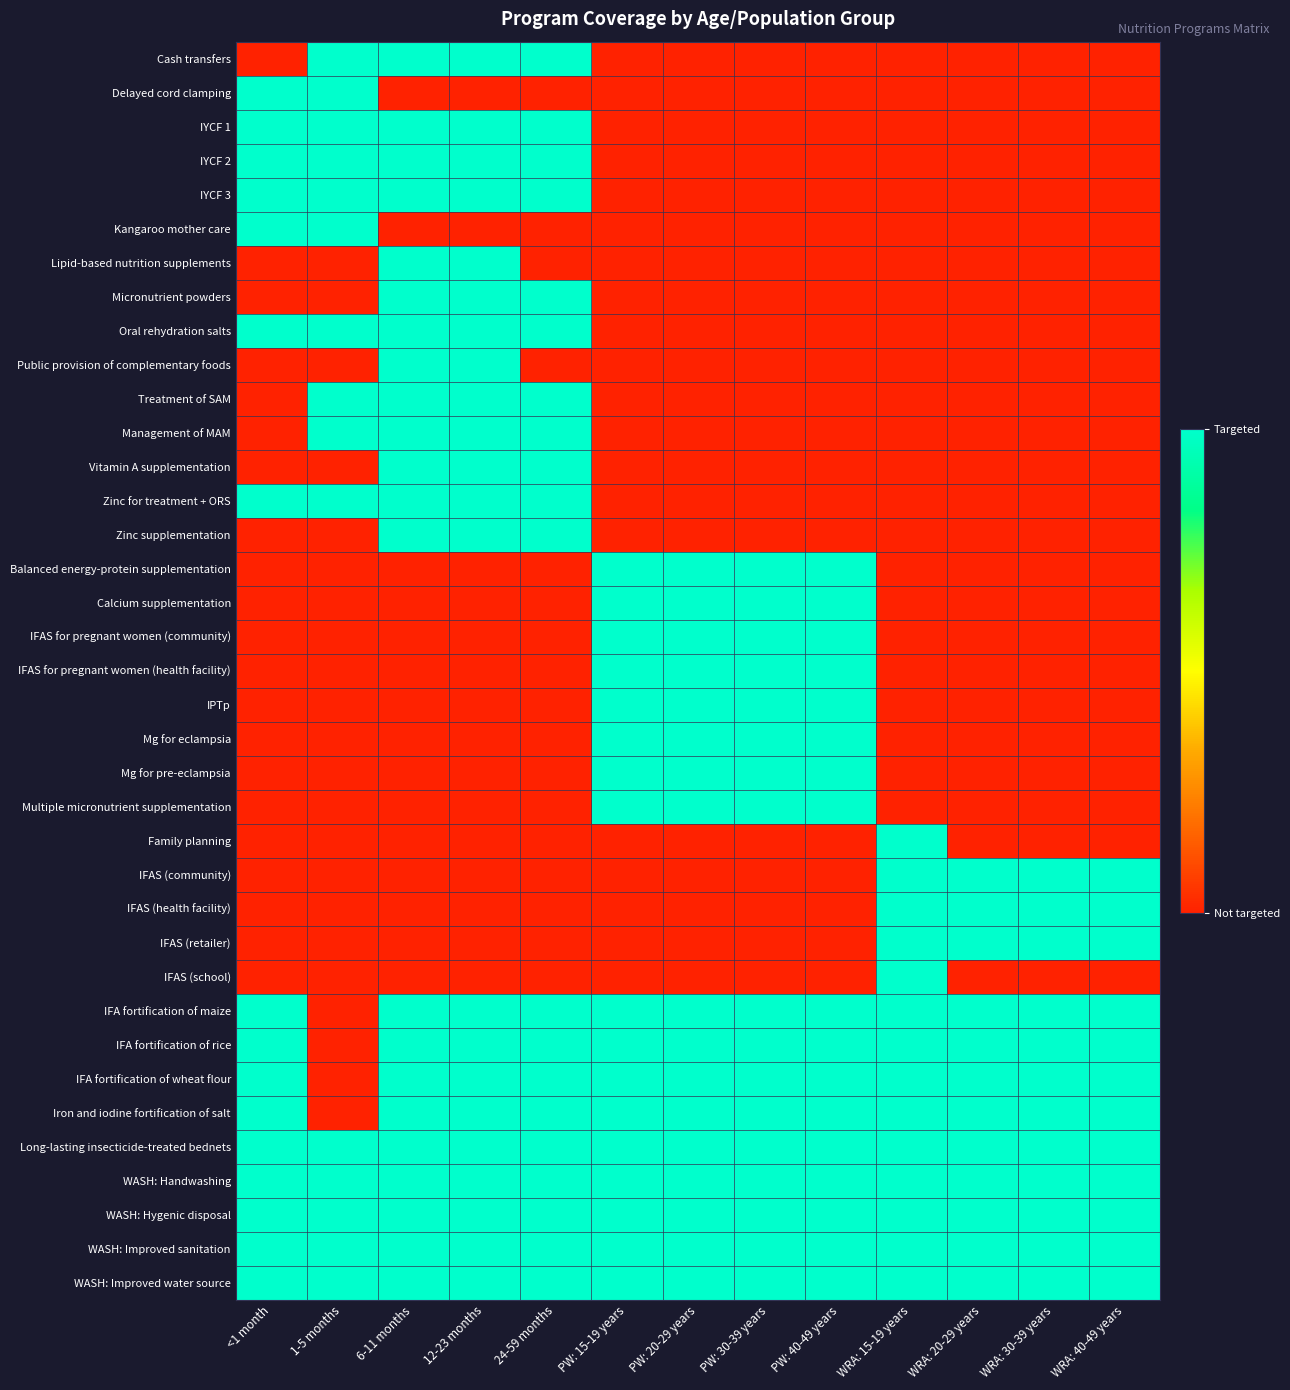

Reading left to right, transcribe all the data shown in this chart.

Cash transfers: <1 month=0	1-5 months=1	6-11 months=1	12-23 months=1	24-59 months=1	PW: 15-19 years=0	PW: 20-29 years=0	PW: 30-39 years=0	PW: 40-49 years=0	WRA: 15-19 years=0	WRA: 20-29 years=0	WRA: 30-39 years=0	WRA: 40-49 years=0
Delayed cord clamping: <1 month=1	1-5 months=1	6-11 months=0	12-23 months=0	24-59 months=0	PW: 15-19 years=0	PW: 20-29 years=0	PW: 30-39 years=0	PW: 40-49 years=0	WRA: 15-19 years=0	WRA: 20-29 years=0	WRA: 30-39 years=0	WRA: 40-49 years=0
IYCF 1: <1 month=1	1-5 months=1	6-11 months=1	12-23 months=1	24-59 months=1	PW: 15-19 years=0	PW: 20-29 years=0	PW: 30-39 years=0	PW: 40-49 years=0	WRA: 15-19 years=0	WRA: 20-29 years=0	WRA: 30-39 years=0	WRA: 40-49 years=0
IYCF 2: <1 month=1	1-5 months=1	6-11 months=1	12-23 months=1	24-59 months=1	PW: 15-19 years=0	PW: 20-29 years=0	PW: 30-39 years=0	PW: 40-49 years=0	WRA: 15-19 years=0	WRA: 20-29 years=0	WRA: 30-39 years=0	WRA: 40-49 years=0
IYCF 3: <1 month=1	1-5 months=1	6-11 months=1	12-23 months=1	24-59 months=1	PW: 15-19 years=0	PW: 20-29 years=0	PW: 30-39 years=0	PW: 40-49 years=0	WRA: 15-19 years=0	WRA: 20-29 years=0	WRA: 30-39 years=0	WRA: 40-49 years=0
Kangaroo mother care: <1 month=1	1-5 months=1	6-11 months=0	12-23 months=0	24-59 months=0	PW: 15-19 years=0	PW: 20-29 years=0	PW: 30-39 years=0	PW: 40-49 years=0	WRA: 15-19 years=0	WRA: 20-29 years=0	WRA: 30-39 years=0	WRA: 40-49 years=0
Lipid-based nutrition supplements: <1 month=0	1-5 months=0	6-11 months=1	12-23 months=1	24-59 months=0	PW: 15-19 years=0	PW: 20-29 years=0	PW: 30-39 years=0	PW: 40-49 years=0	WRA: 15-19 years=0	WRA: 20-29 years=0	WRA: 30-39 years=0	WRA: 40-49 years=0
Micronutrient powders: <1 month=0	1-5 months=0	6-11 months=1	12-23 months=1	24-59 months=1	PW: 15-19 years=0	PW: 20-29 years=0	PW: 30-39 years=0	PW: 40-49 years=0	WRA: 15-19 years=0	WRA: 20-29 years=0	WRA: 30-39 years=0	WRA: 40-49 years=0
Oral rehydration salts: <1 month=1	1-5 months=1	6-11 months=1	12-23 months=1	24-59 months=1	PW: 15-19 years=0	PW: 20-29 years=0	PW: 30-39 years=0	PW: 40-49 years=0	WRA: 15-19 years=0	WRA: 20-29 years=0	WRA: 30-39 years=0	WRA: 40-49 years=0
Public provision of complementary foods: <1 month=0	1-5 months=0	6-11 months=1	12-23 months=1	24-59 months=0	PW: 15-19 years=0	PW: 20-29 years=0	PW: 30-39 years=0	PW: 40-49 years=0	WRA: 15-19 years=0	WRA: 20-29 years=0	WRA: 30-39 years=0	WRA: 40-49 years=0
Treatment of SAM: <1 month=0	1-5 months=1	6-11 months=1	12-23 months=1	24-59 months=1	PW: 15-19 years=0	PW: 20-29 years=0	PW: 30-39 years=0	PW: 40-49 years=0	WRA: 15-19 years=0	WRA: 20-29 years=0	WRA: 30-39 years=0	WRA: 40-49 years=0
Management of MAM: <1 month=0	1-5 months=1	6-11 months=1	12-23 months=1	24-59 months=1	PW: 15-19 years=0	PW: 20-29 years=0	PW: 30-39 years=0	PW: 40-49 years=0	WRA: 15-19 years=0	WRA: 20-29 years=0	WRA: 30-39 years=0	WRA: 40-49 years=0
Vitamin A supplementation: <1 month=0	1-5 months=0	6-11 months=1	12-23 months=1	24-59 months=1	PW: 15-19 years=0	PW: 20-29 years=0	PW: 30-39 years=0	PW: 40-49 years=0	WRA: 15-19 years=0	WRA: 20-29 years=0	WRA: 30-39 years=0	WRA: 40-49 years=0
Zinc for treatment + ORS: <1 month=1	1-5 months=1	6-11 months=1	12-23 months=1	24-59 months=1	PW: 15-19 years=0	PW: 20-29 years=0	PW: 30-39 years=0	PW: 40-49 years=0	WRA: 15-19 years=0	WRA: 20-29 years=0	WRA: 30-39 years=0	WRA: 40-49 years=0
Zinc supplementation: <1 month=0	1-5 months=0	6-11 months=1	12-23 months=1	24-59 months=1	PW: 15-19 years=0	PW: 20-29 years=0	PW: 30-39 years=0	PW: 40-49 years=0	WRA: 15-19 years=0	WRA: 20-29 years=0	WRA: 30-39 years=0	WRA: 40-49 years=0
Balanced energy-protein supplementation: <1 month=0	1-5 months=0	6-11 months=0	12-23 months=0	24-59 months=0	PW: 15-19 years=1	PW: 20-29 years=1	PW: 30-39 years=1	PW: 40-49 years=1	WRA: 15-19 years=0	WRA: 20-29 years=0	WRA: 30-39 years=0	WRA: 40-49 years=0
Calcium supplementation: <1 month=0	1-5 months=0	6-11 months=0	12-23 months=0	24-59 months=0	PW: 15-19 years=1	PW: 20-29 years=1	PW: 30-39 years=1	PW: 40-49 years=1	WRA: 15-19 years=0	WRA: 20-29 years=0	WRA: 30-39 years=0	WRA: 40-49 years=0
IFAS for pregnant women (community): <1 month=0	1-5 months=0	6-11 months=0	12-23 months=0	24-59 months=0	PW: 15-19 years=1	PW: 20-29 years=1	PW: 30-39 years=1	PW: 40-49 years=1	WRA: 15-19 years=0	WRA: 20-29 years=0	WRA: 30-39 years=0	WRA: 40-49 years=0
IFAS for pregnant women (health facility): <1 month=0	1-5 months=0	6-11 months=0	12-23 months=0	24-59 months=0	PW: 15-19 years=1	PW: 20-29 years=1	PW: 30-39 years=1	PW: 40-49 years=1	WRA: 15-19 years=0	WRA: 20-29 years=0	WRA: 30-39 years=0	WRA: 40-49 years=0
IPTp: <1 month=0	1-5 months=0	6-11 months=0	12-23 months=0	24-59 months=0	PW: 15-19 years=1	PW: 20-29 years=1	PW: 30-39 years=1	PW: 40-49 years=1	WRA: 15-19 years=0	WRA: 20-29 years=0	WRA: 30-39 years=0	WRA: 40-49 years=0
Mg for eclampsia: <1 month=0	1-5 months=0	6-11 months=0	12-23 months=0	24-59 months=0	PW: 15-19 years=1	PW: 20-29 years=1	PW: 30-39 years=1	PW: 40-49 years=1	WRA: 15-19 years=0	WRA: 20-29 years=0	WRA: 30-39 years=0	WRA: 40-49 years=0
Mg for pre-eclampsia: <1 month=0	1-5 months=0	6-11 months=0	12-23 months=0	24-59 months=0	PW: 15-19 years=1	PW: 20-29 years=1	PW: 30-39 years=1	PW: 40-49 years=1	WRA: 15-19 years=0	WRA: 20-29 years=0	WRA: 30-39 years=0	WRA: 40-49 years=0
Multiple micronutrient supplementation: <1 month=0	1-5 months=0	6-11 months=0	12-23 months=0	24-59 months=0	PW: 15-19 years=1	PW: 20-29 years=1	PW: 30-39 years=1	PW: 40-49 years=1	WRA: 15-19 years=0	WRA: 20-29 years=0	WRA: 30-39 years=0	WRA: 40-49 years=0
Family planning: <1 month=0	1-5 months=0	6-11 months=0	12-23 months=0	24-59 months=0	PW: 15-19 years=0	PW: 20-29 years=0	PW: 30-39 years=0	PW: 40-49 years=0	WRA: 15-19 years=1	WRA: 20-29 years=0	WRA: 30-39 years=0	WRA: 40-49 years=0
IFAS (community): <1 month=0	1-5 months=0	6-11 months=0	12-23 months=0	24-59 months=0	PW: 15-19 years=0	PW: 20-29 years=0	PW: 30-39 years=0	PW: 40-49 years=0	WRA: 15-19 years=1	WRA: 20-29 years=1	WRA: 30-39 years=1	WRA: 40-49 years=1
IFAS (health facility): <1 month=0	1-5 months=0	6-11 months=0	12-23 months=0	24-59 months=0	PW: 15-19 years=0	PW: 20-29 years=0	PW: 30-39 years=0	PW: 40-49 years=0	WRA: 15-19 years=1	WRA: 20-29 years=1	WRA: 30-39 years=1	WRA: 40-49 years=1
IFAS (retailer): <1 month=0	1-5 months=0	6-11 months=0	12-23 months=0	24-59 months=0	PW: 15-19 years=0	PW: 20-29 years=0	PW: 30-39 years=0	PW: 40-49 years=0	WRA: 15-19 years=1	WRA: 20-29 years=1	WRA: 30-39 years=1	WRA: 40-49 years=1
IFAS (school): <1 month=0	1-5 months=0	6-11 months=0	12-23 months=0	24-59 months=0	PW: 15-19 years=0	PW: 20-29 years=0	PW: 30-39 years=0	PW: 40-49 years=0	WRA: 15-19 years=1	WRA: 20-29 years=0	WRA: 30-39 years=0	WRA: 40-49 years=0
IFA fortification of maize: <1 month=1	1-5 months=0	6-11 months=1	12-23 months=1	24-59 months=1	PW: 15-19 years=1	PW: 20-29 years=1	PW: 30-39 years=1	PW: 40-49 years=1	WRA: 15-19 years=1	WRA: 20-29 years=1	WRA: 30-39 years=1	WRA: 40-49 years=1
IFA fortification of rice: <1 month=1	1-5 months=0	6-11 months=1	12-23 months=1	24-59 months=1	PW: 15-19 years=1	PW: 20-29 years=1	PW: 30-39 years=1	PW: 40-49 years=1	WRA: 15-19 years=1	WRA: 20-29 years=1	WRA: 30-39 years=1	WRA: 40-49 years=1
IFA fortification of wheat flour: <1 month=1	1-5 months=0	6-11 months=1	12-23 months=1	24-59 months=1	PW: 15-19 years=1	PW: 20-29 years=1	PW: 30-39 years=1	PW: 40-49 years=1	WRA: 15-19 years=1	WRA: 20-29 years=1	WRA: 30-39 years=1	WRA: 40-49 years=1
Iron and iodine fortification of salt: <1 month=1	1-5 months=0	6-11 months=1	12-23 months=1	24-59 months=1	PW: 15-19 years=1	PW: 20-29 years=1	PW: 30-39 years=1	PW: 40-49 years=1	WRA: 15-19 years=1	WRA: 20-29 years=1	WRA: 30-39 years=1	WRA: 40-49 years=1
Long-lasting insecticide-treated bednets: <1 month=1	1-5 months=1	6-11 months=1	12-23 months=1	24-59 months=1	PW: 15-19 years=1	PW: 20-29 years=1	PW: 30-39 years=1	PW: 40-49 years=1	WRA: 15-19 years=1	WRA: 20-29 years=1	WRA: 30-39 years=1	WRA: 40-49 years=1
WASH: Handwashing: <1 month=1	1-5 months=1	6-11 months=1	12-23 months=1	24-59 months=1	PW: 15-19 years=1	PW: 20-29 years=1	PW: 30-39 years=1	PW: 40-49 years=1	WRA: 15-19 years=1	WRA: 20-29 years=1	WRA: 30-39 years=1	WRA: 40-49 years=1
WASH: Hygenic disposal: <1 month=1	1-5 months=1	6-11 months=1	12-23 months=1	24-59 months=1	PW: 15-19 years=1	PW: 20-29 years=1	PW: 30-39 years=1	PW: 40-49 years=1	WRA: 15-19 years=1	WRA: 20-29 years=1	WRA: 30-39 years=1	WRA: 40-49 years=1
WASH: Improved sanitation: <1 month=1	1-5 months=1	6-11 months=1	12-23 months=1	24-59 months=1	PW: 15-19 years=1	PW: 20-29 years=1	PW: 30-39 years=1	PW: 40-49 years=1	WRA: 15-19 years=1	WRA: 20-29 years=1	WRA: 30-39 years=1	WRA: 40-49 years=1
WASH: Improved water source: <1 month=1	1-5 months=1	6-11 months=1	12-23 months=1	24-59 months=1	PW: 15-19 years=1	PW: 20-29 years=1	PW: 30-39 years=1	PW: 40-49 years=1	WRA: 15-19 years=1	WRA: 20-29 years=1	WRA: 30-39 years=1	WRA: 40-49 years=1